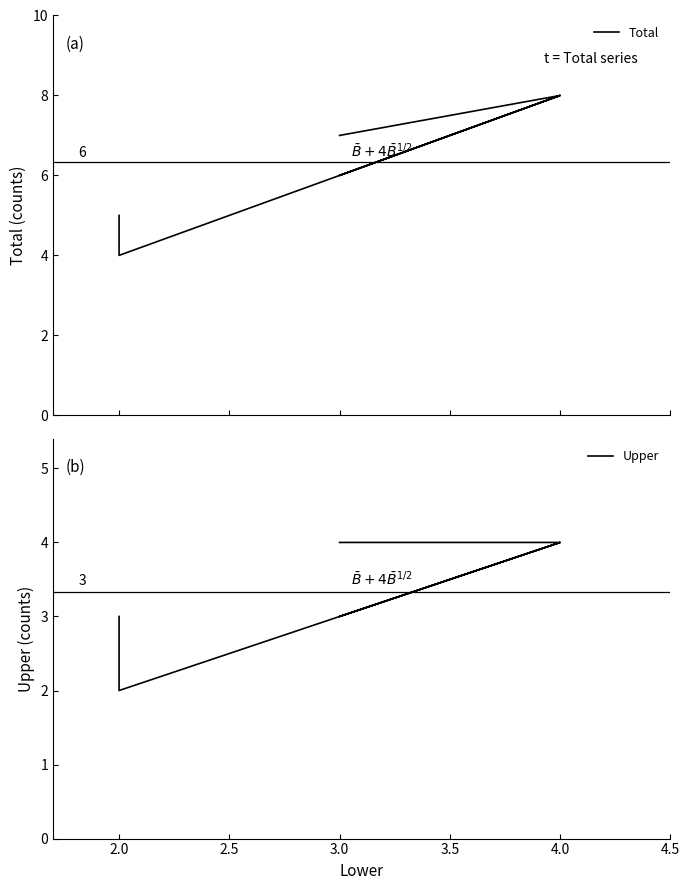

What position from the left is 3.0?

4